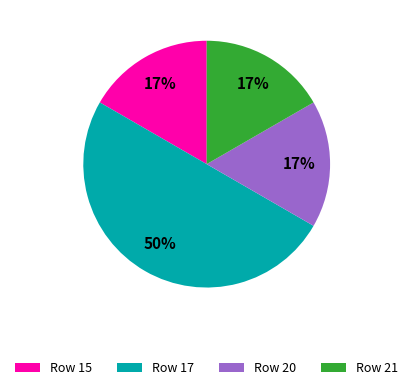

To the nearest percent, what is the difference between the largest and smallest slice percentages?

33%